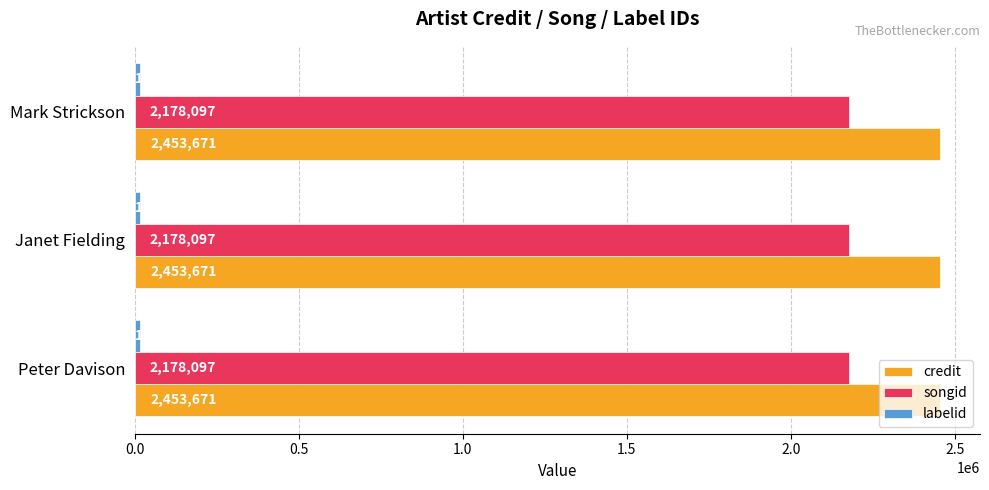

The value of songid at Janet Fielding is 1009343. True or false?

False